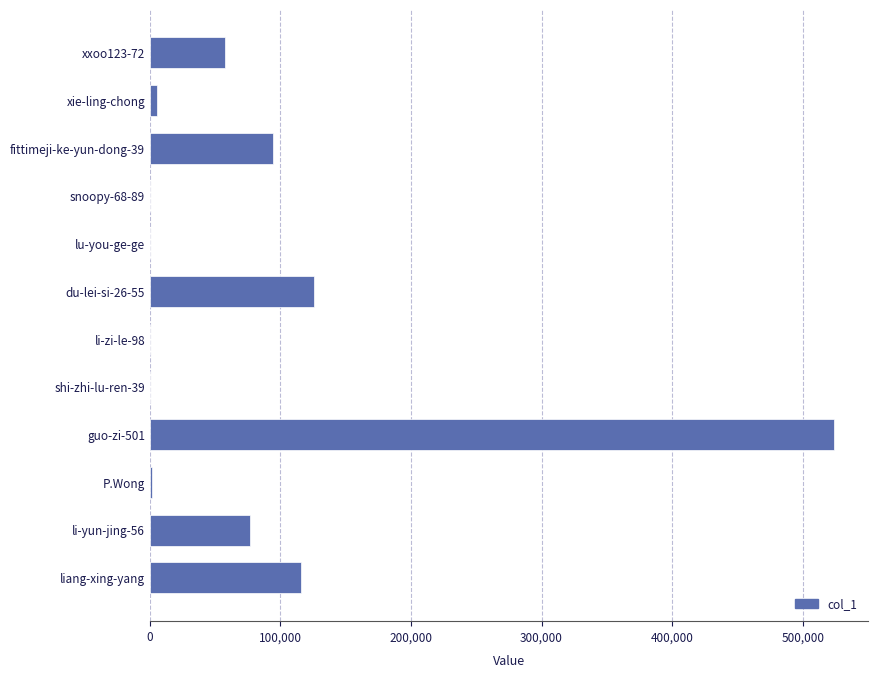

Where is the data nearest to the value 262047?

du-lei-si-26-55